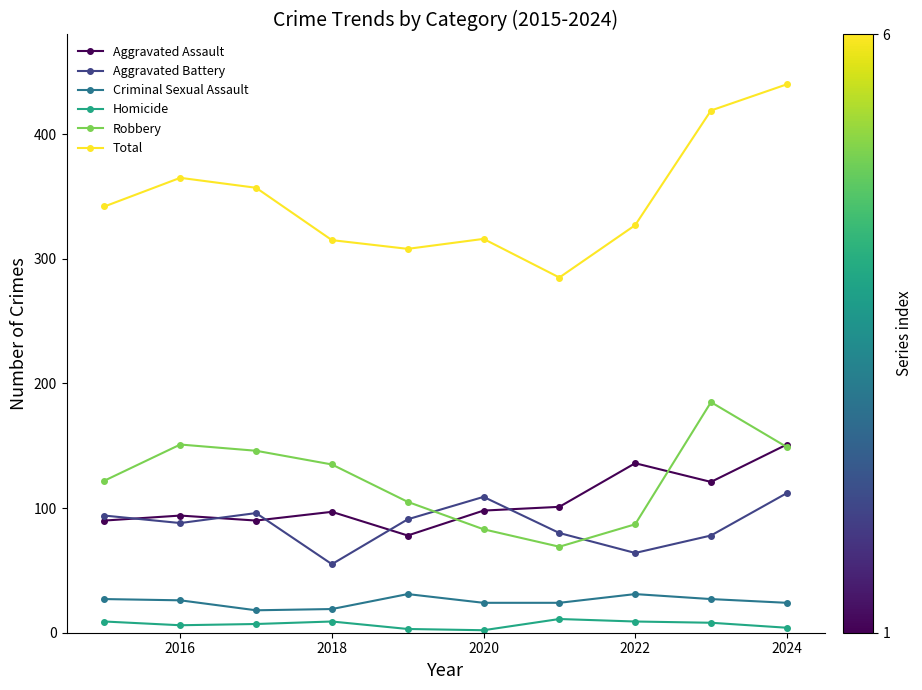

What is the lowest value of the Aggravated Battery series?

55